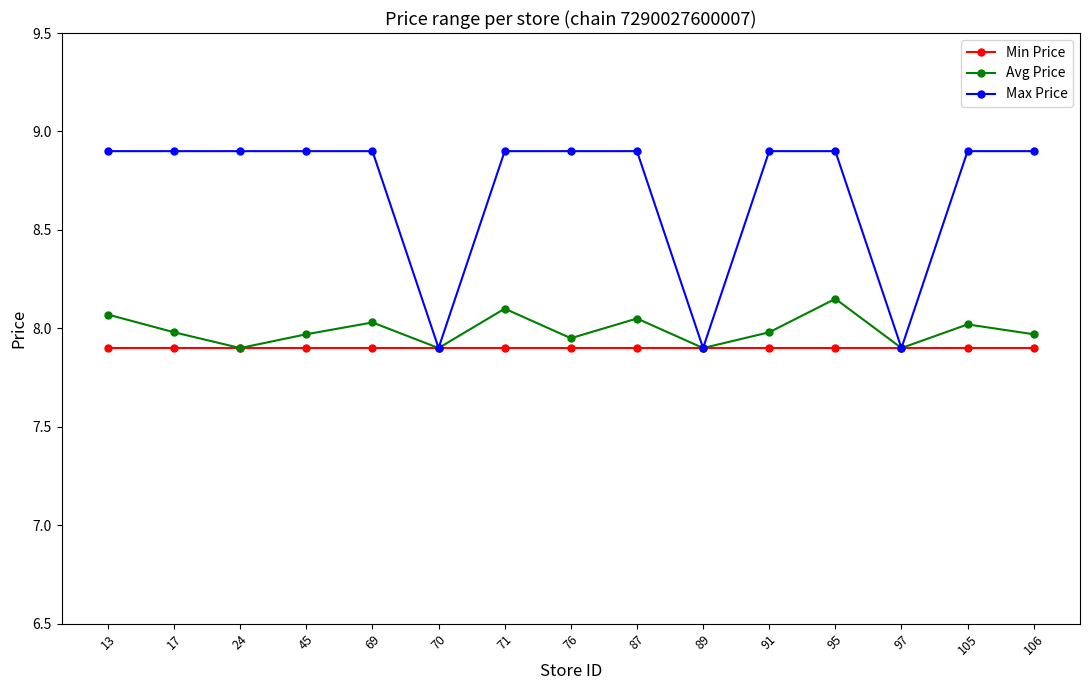

What are all the series names shown in the legend?

Min Price, Avg Price, Max Price